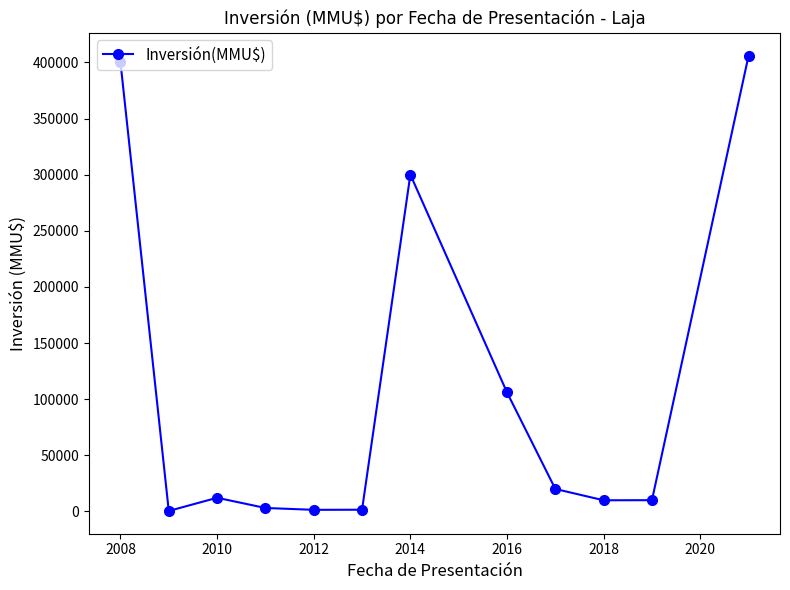

How many categories are shown in the chart?

12